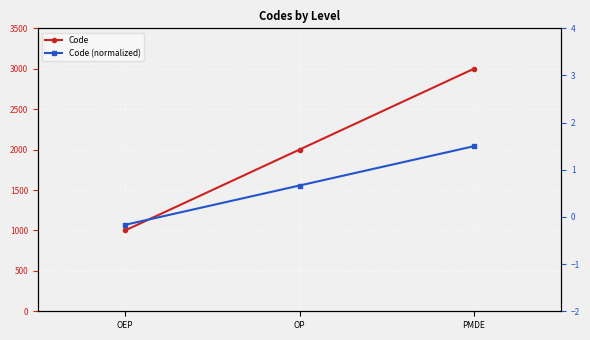

What is the spread (max minus min) of values at OP?

1999.3